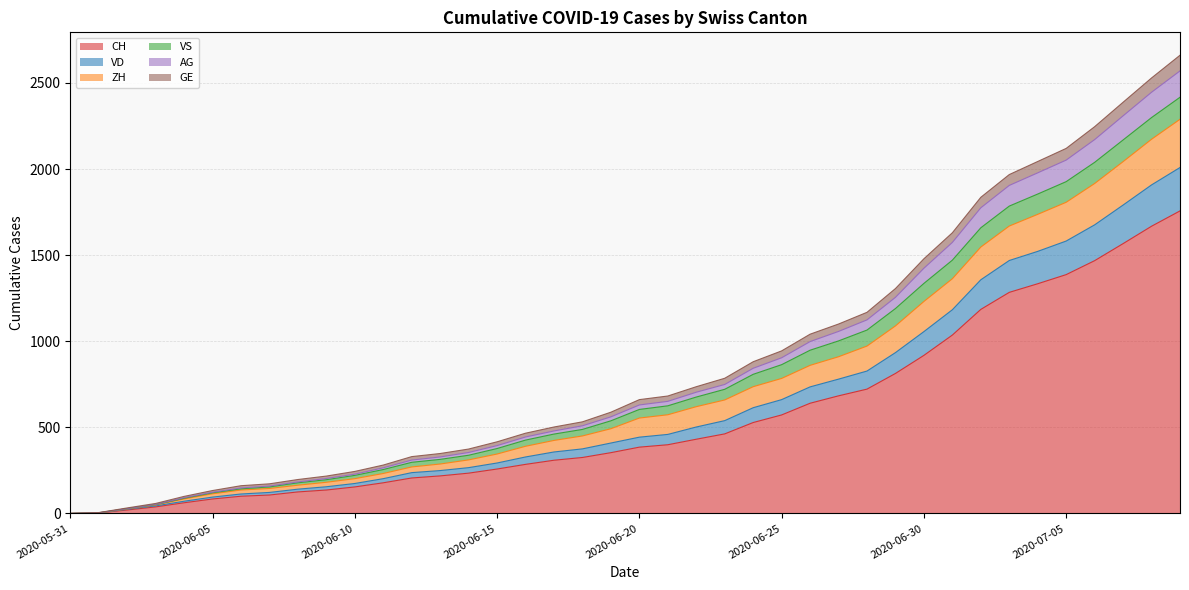

Does the chart have visible grid lines?

Yes